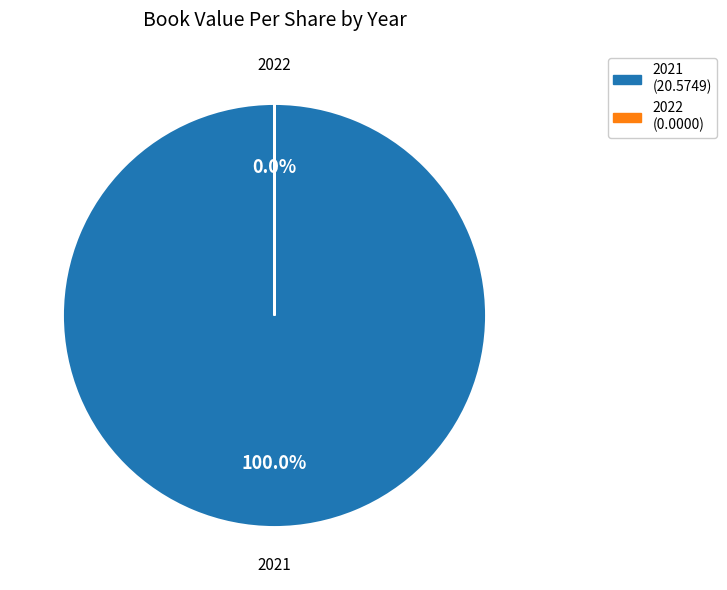

How many slices are in this pie chart?

2